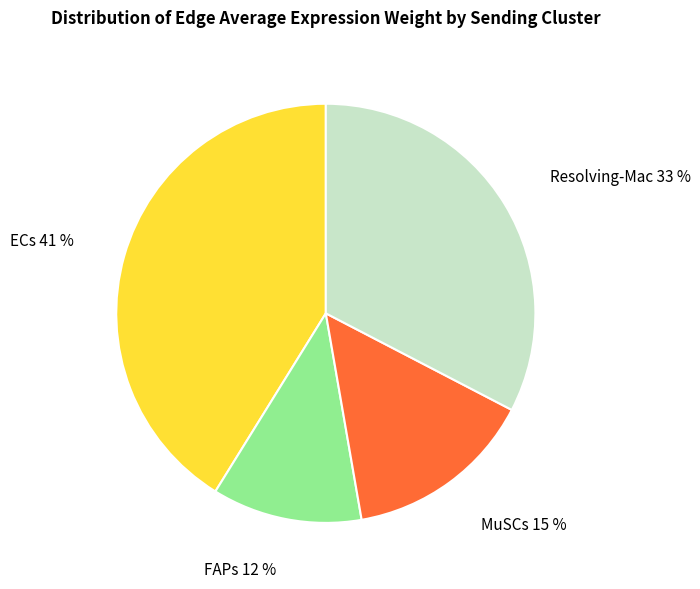

Approximately how many times larger is the value at Resolving-Mac 33 % compared to MuSCs 15 %?

2.2